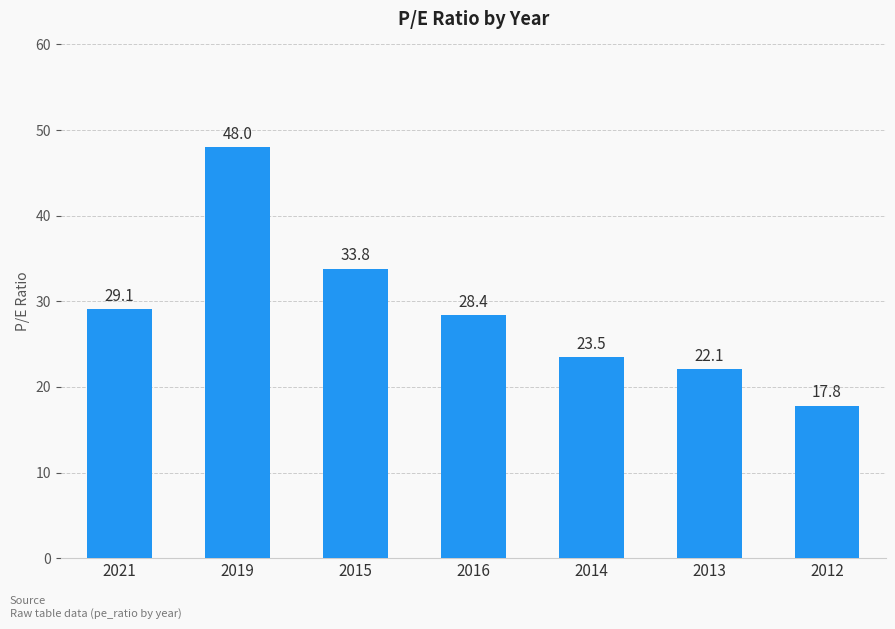

What is the label of the 2nd bar from the right?

2013